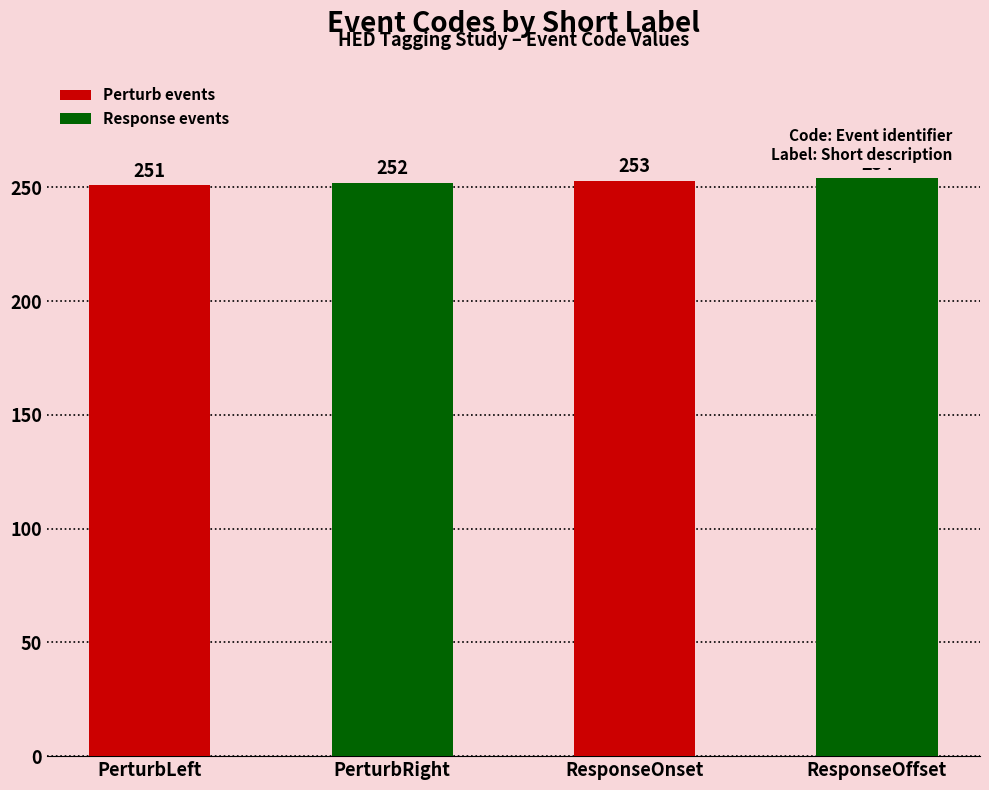

Where is the data nearest to the value 252?

PerturbRight